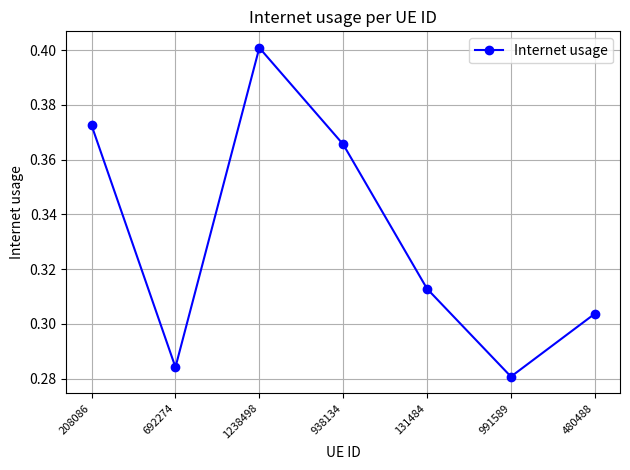

What is the sum of all values?

2.3